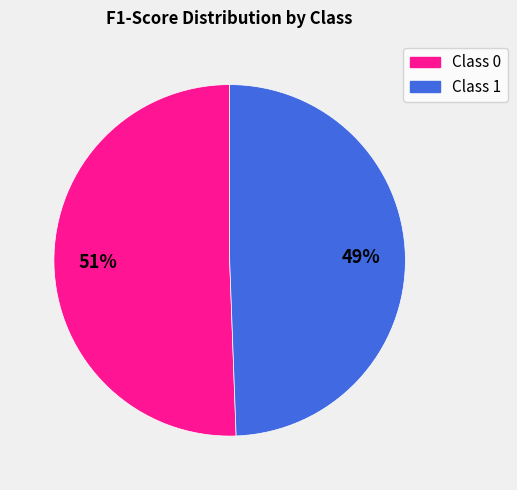

Is there a majority slice in this chart?

Yes